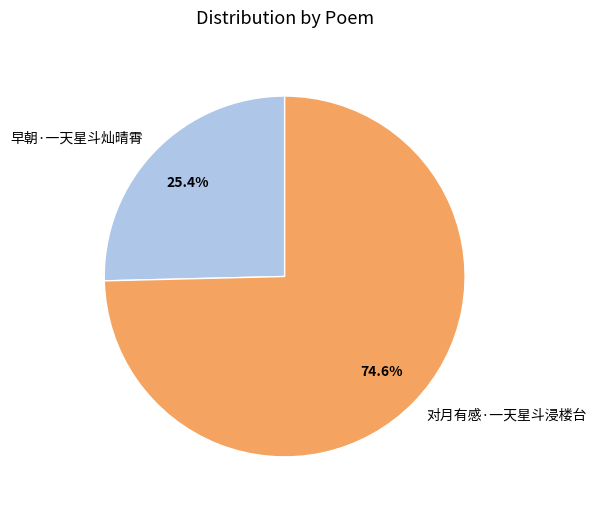

Count the number of slices in the pie.

2